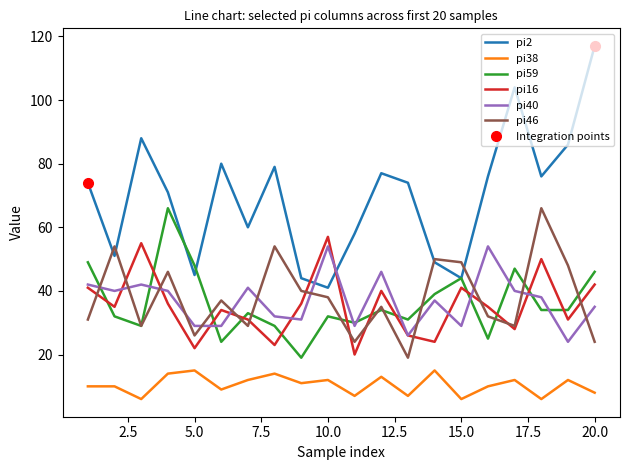

True or false: pi38 and pi40 cross at least once.

False